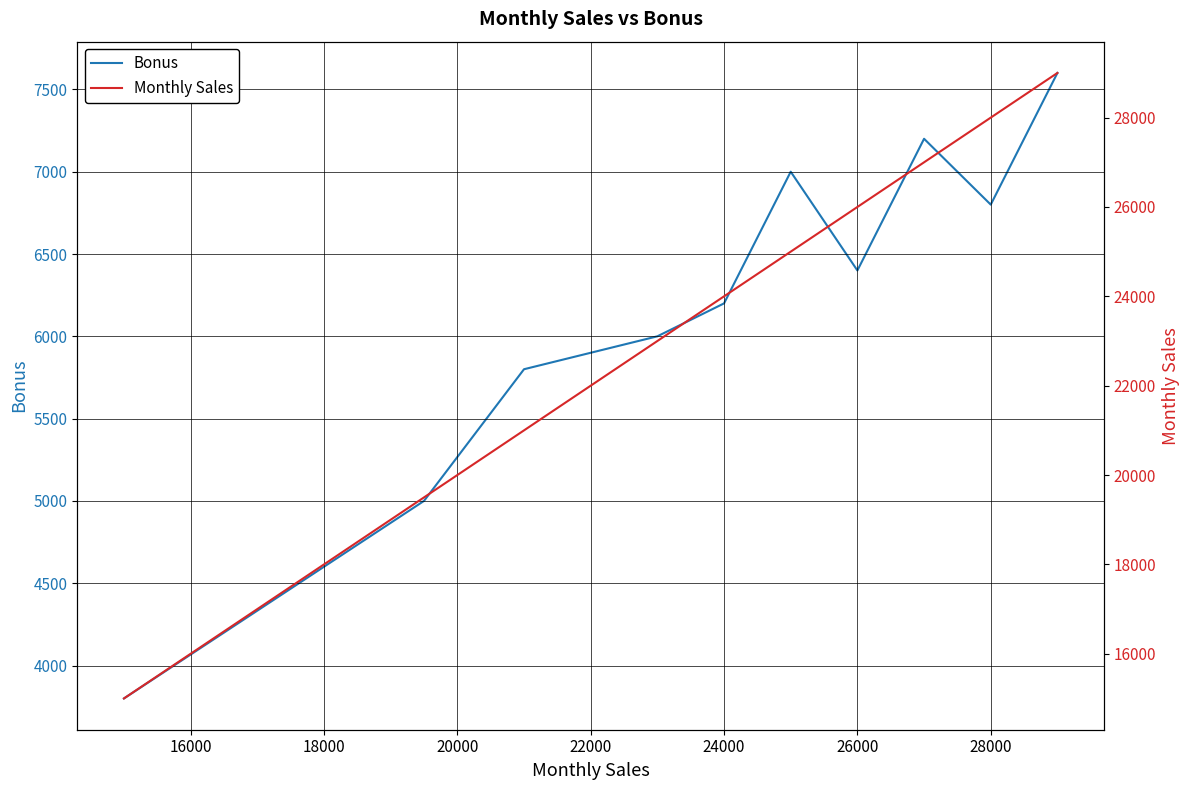

The Bonus series shows 9762 at 26000. True or false?

False